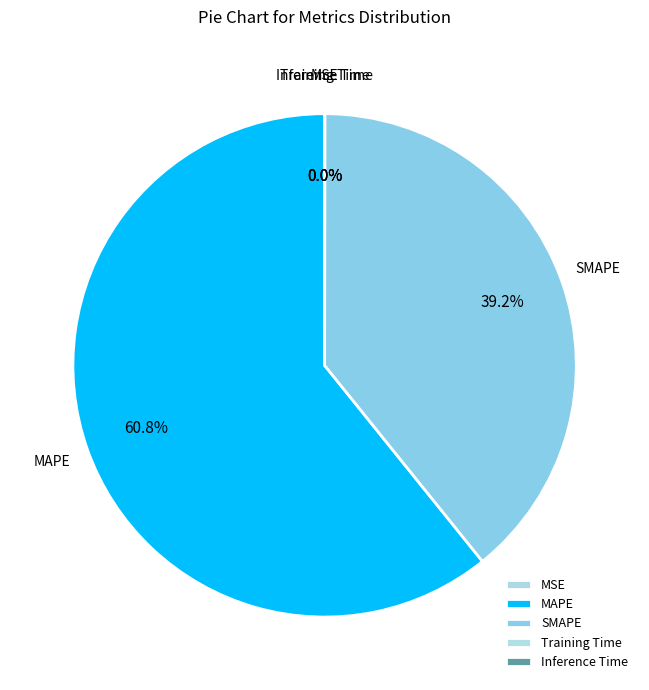

Which slice represents more than half of the pie?

MAPE